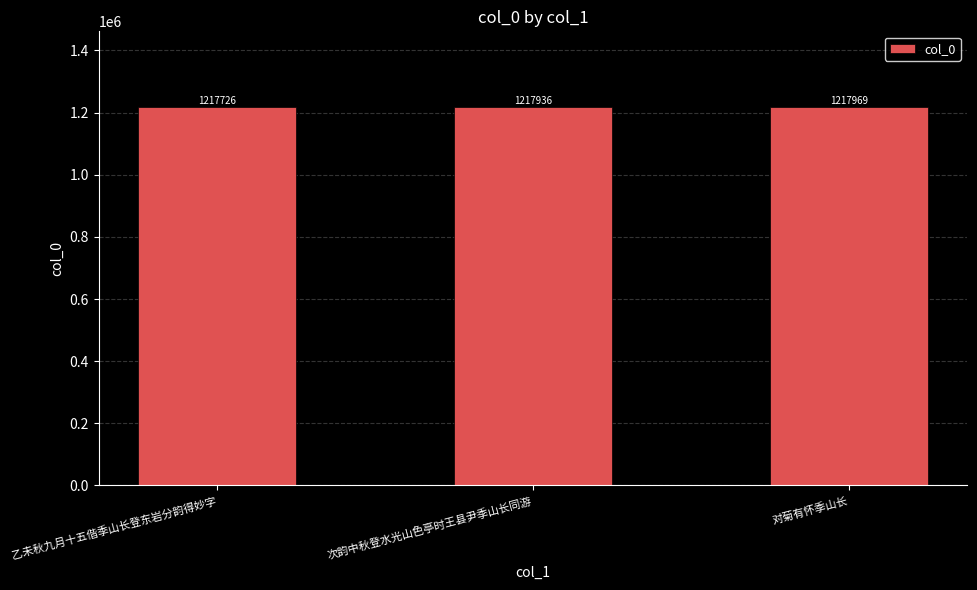

What is the greatest value displayed?

1217969